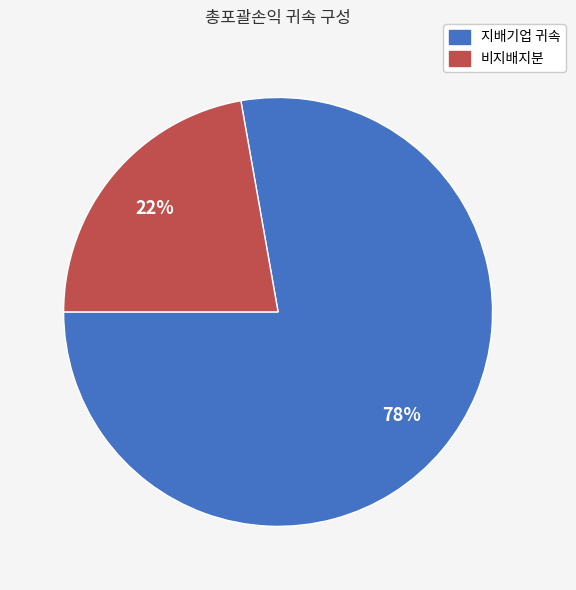

Does any single category account for the majority?

Yes